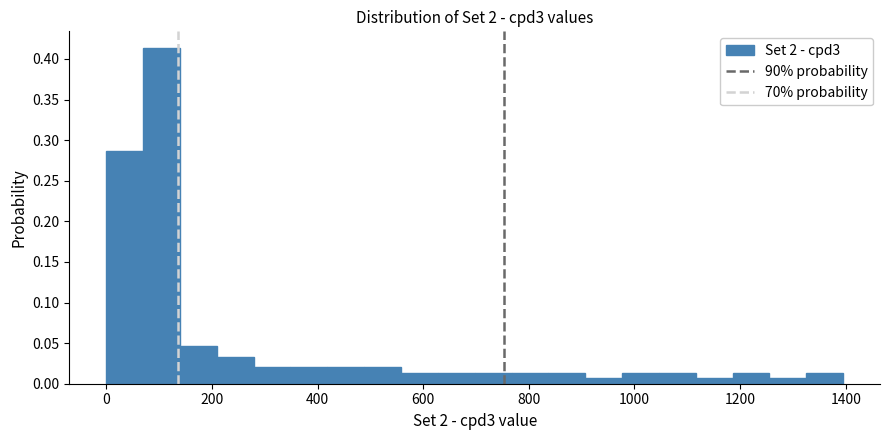

Read against the x-axis, roughly where is the centre of the tallest bar?

100